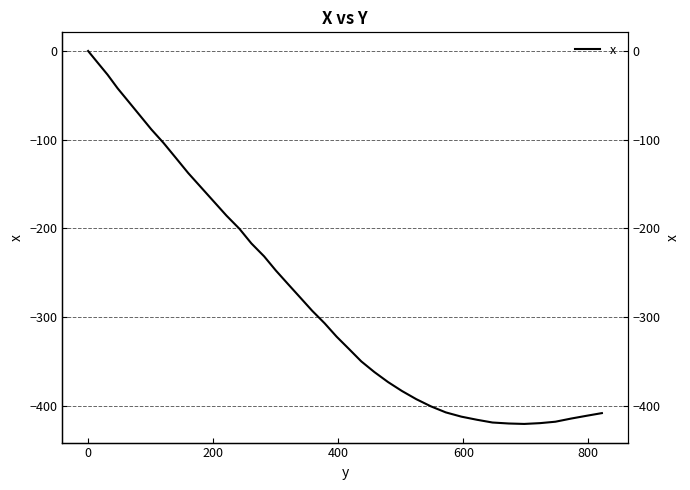

The value at 13 is -300.1. True or false?

False